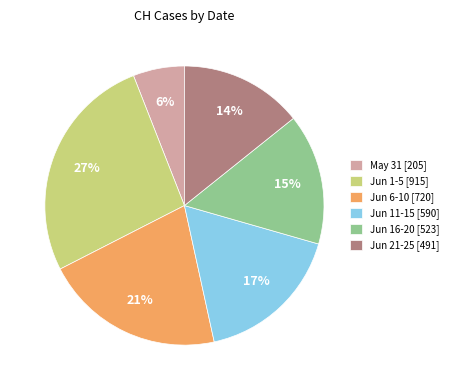

Is the sum of Jun 1-5 [915] and Jun 6-10 [720] greater than half?

No